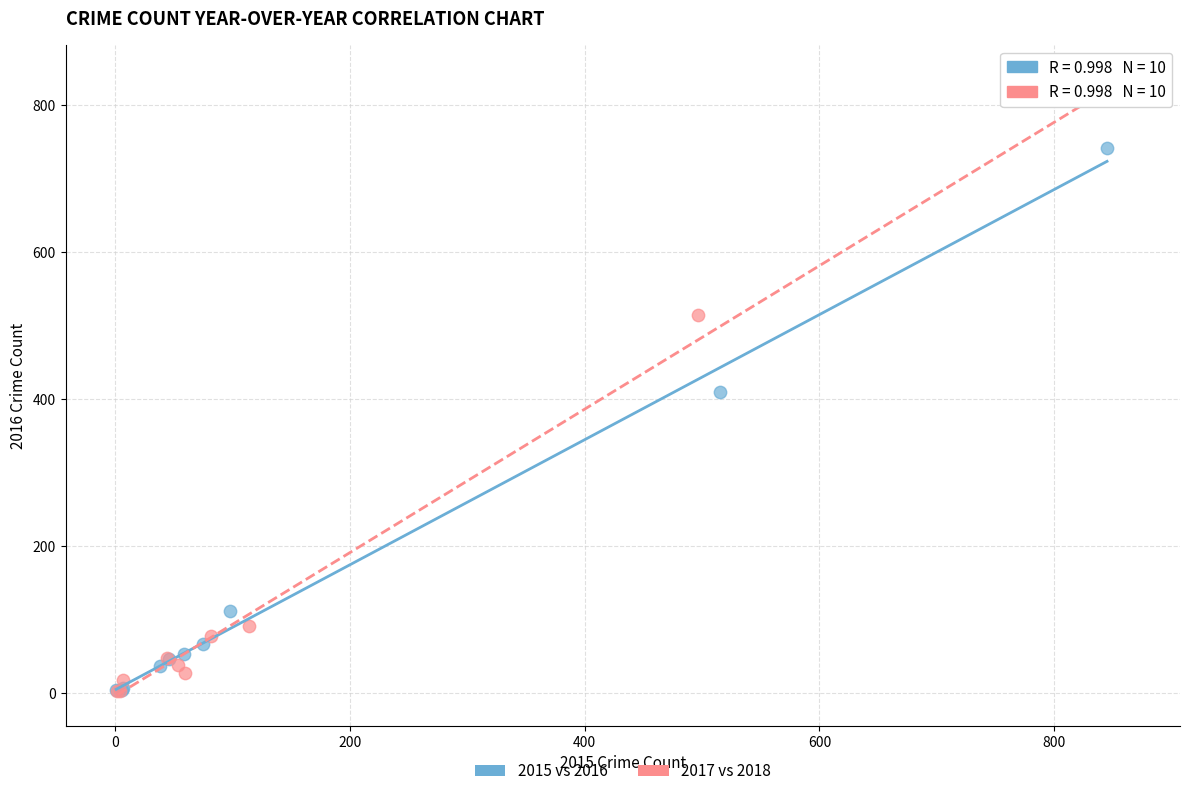

Which series reaches the maximum Y coordinate?

2017 vs 2018